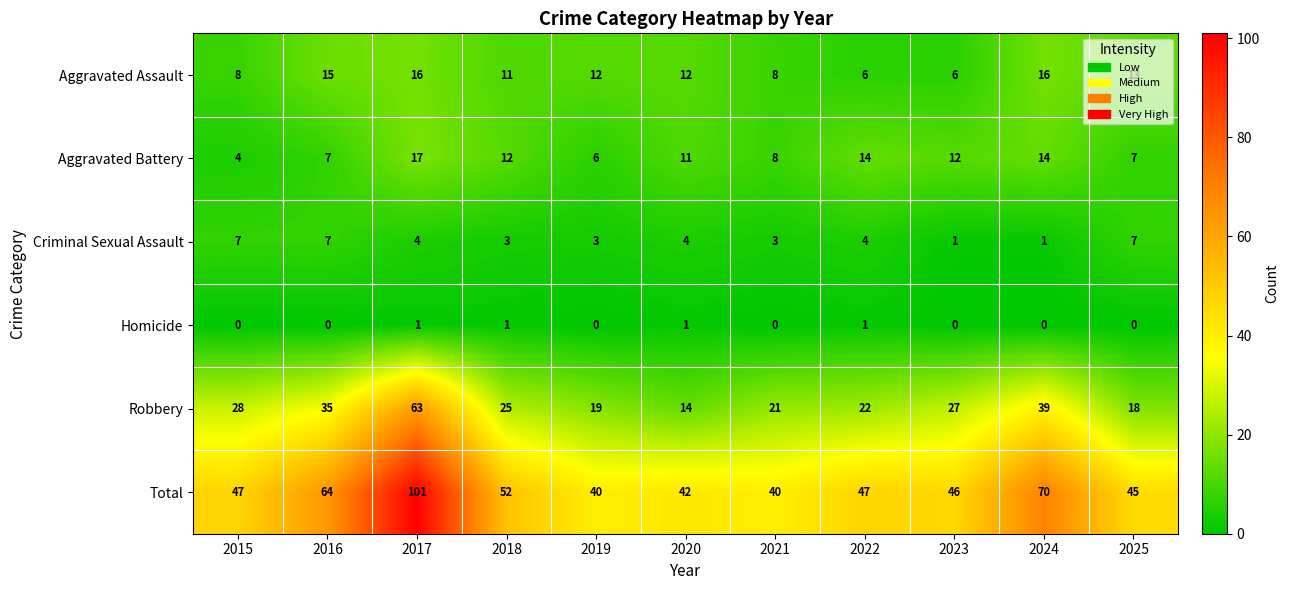

At how many categories does at least one series exceed 18?

11